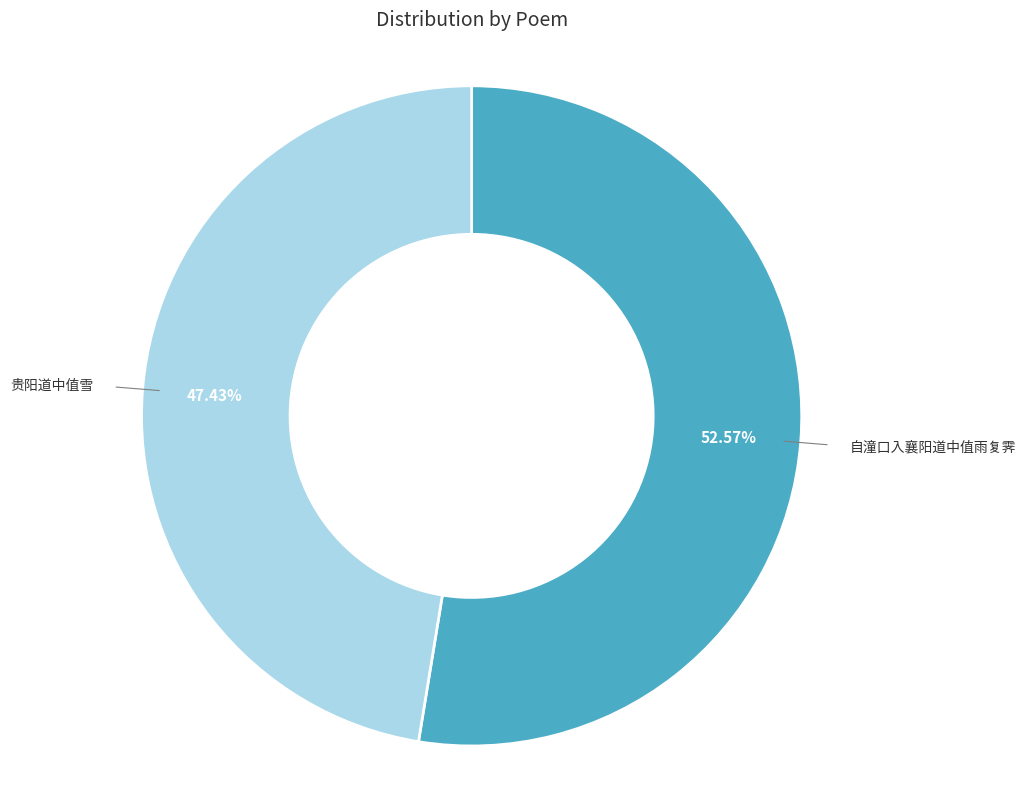

Is there any slice that represents more than half of the pie?

Yes